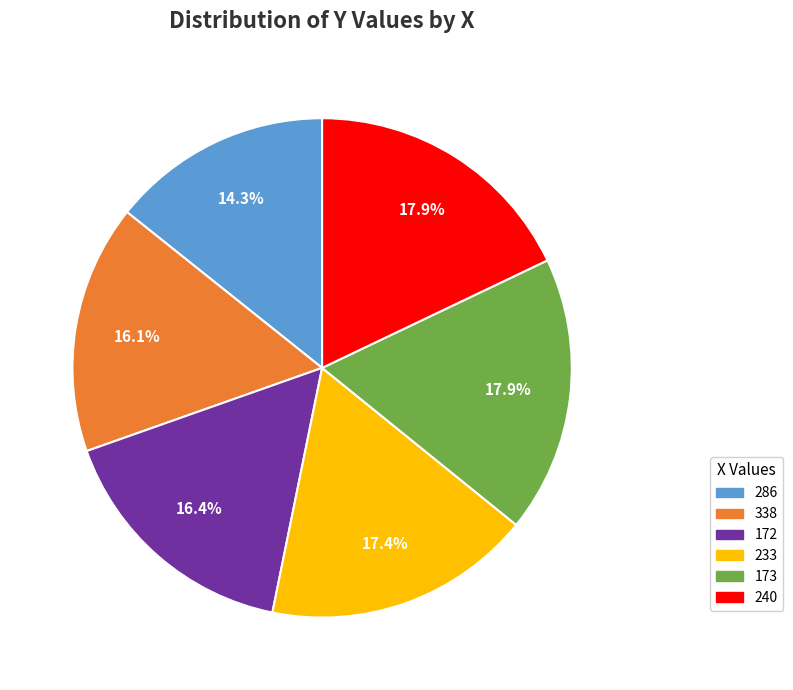

To the nearest percent, what is the average slice percentage?

17%